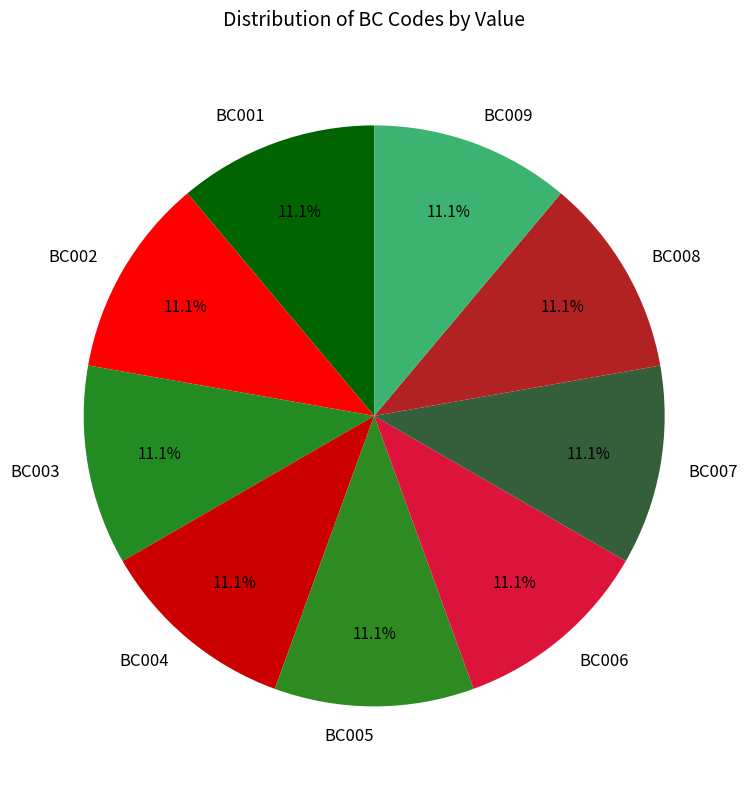

Count the number of slices in the pie.

9